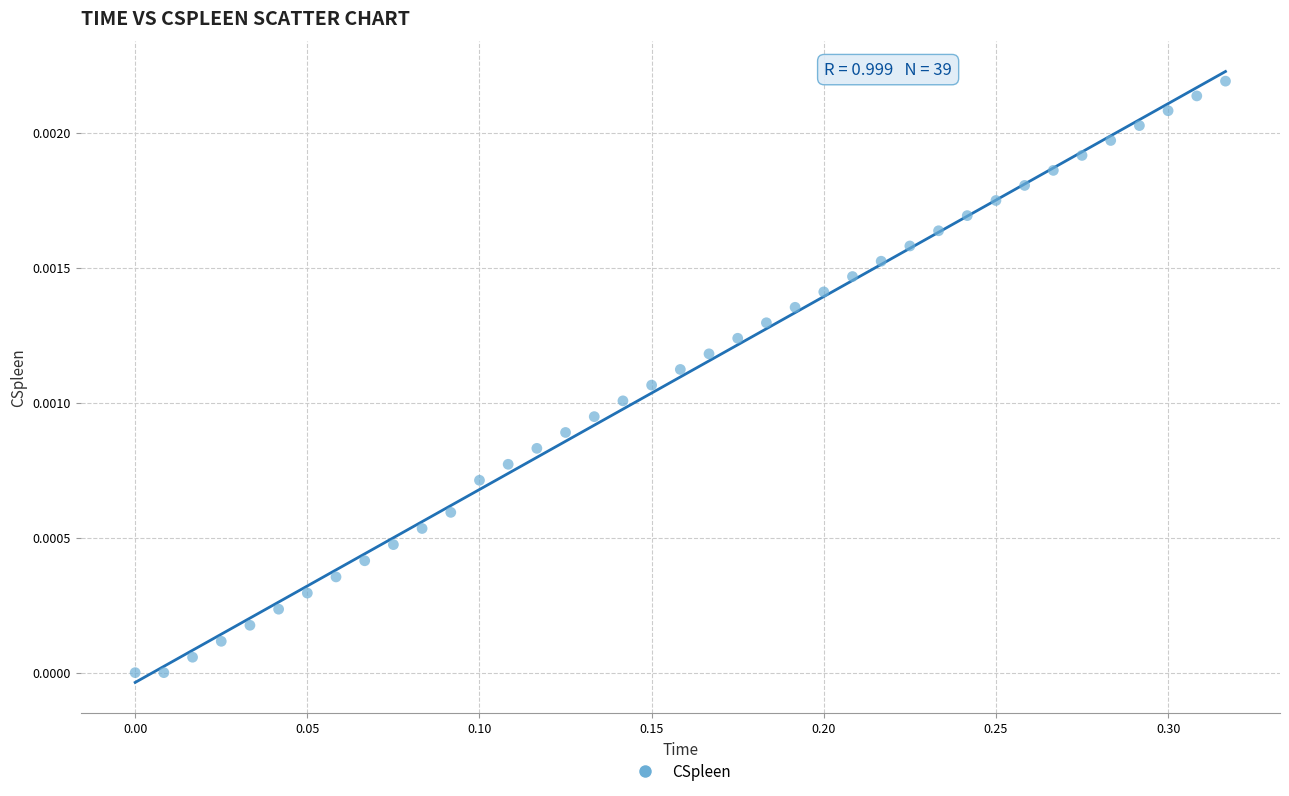

What is the range of X values (max minus min)?

0.3